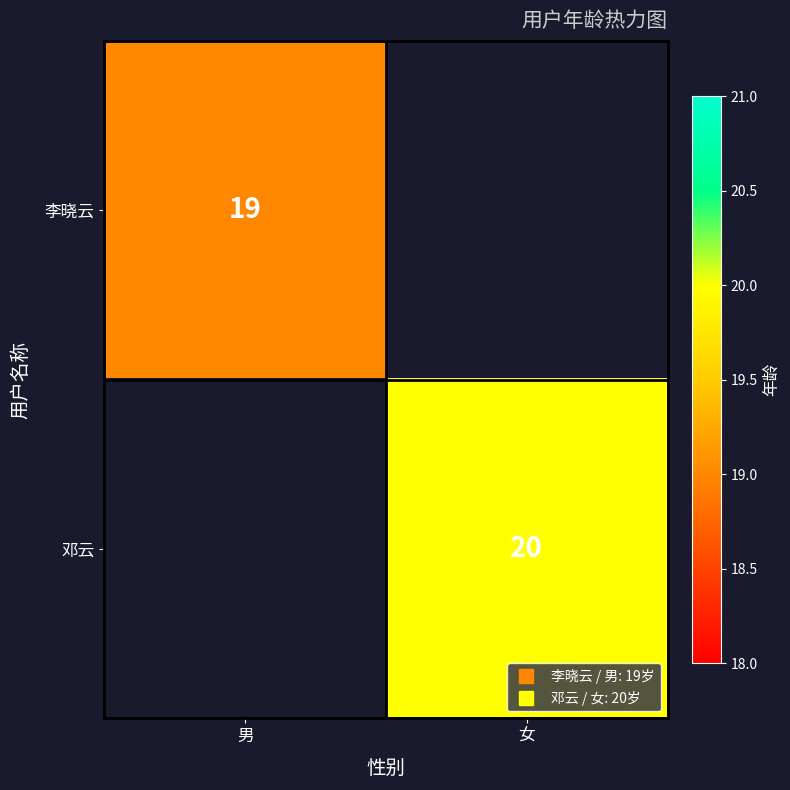

What is the greatest value displayed?

20